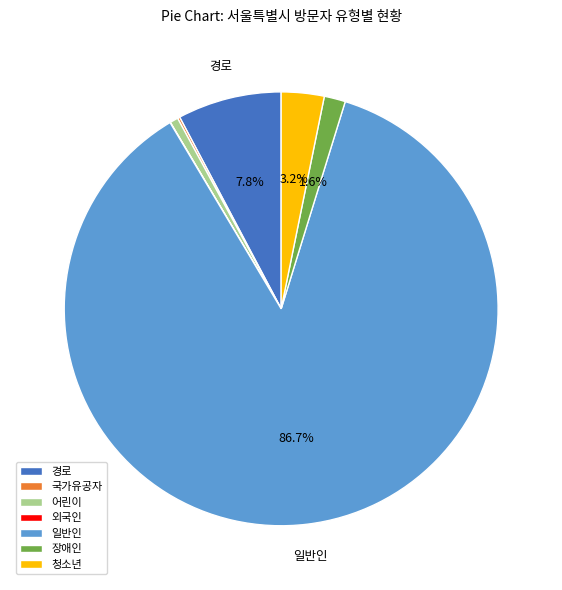

To the nearest percent, what percentage of the pie is 어린이?

1%